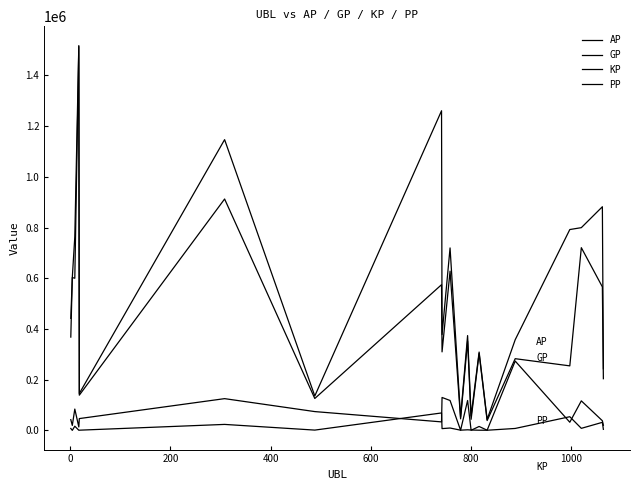

True or false: PP and GP cross at least once.

False